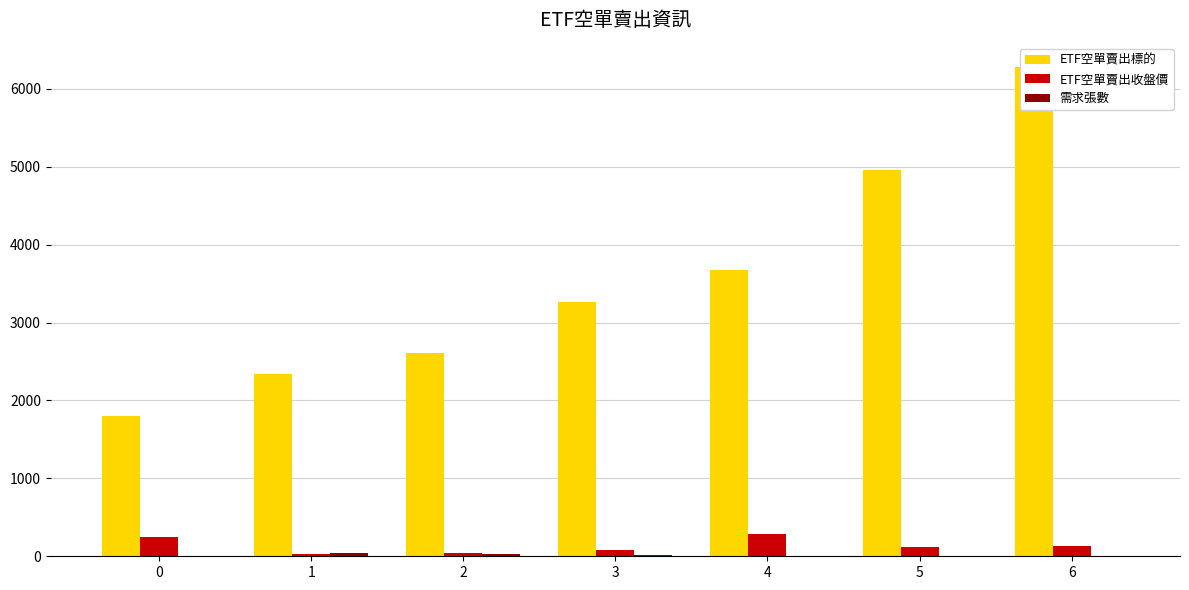

Which series changed the most between 5 and 6?

ETF空單賣出標的